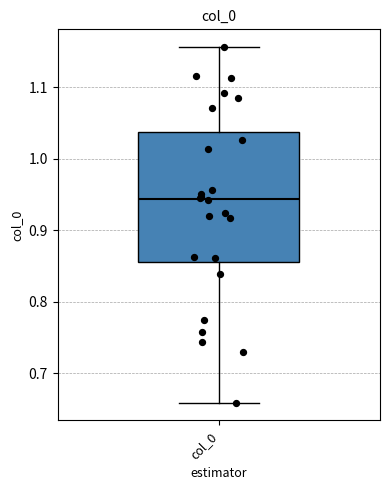

Read this box plot against the y-axis: the position of the median line, the range covered by the box, and the ends of both whiskers. The values are not printed on the chart, so give them approximately, as read against the axis.

median 0.94, box 0.86 to 1.04, whiskers 0.66 to 1.16